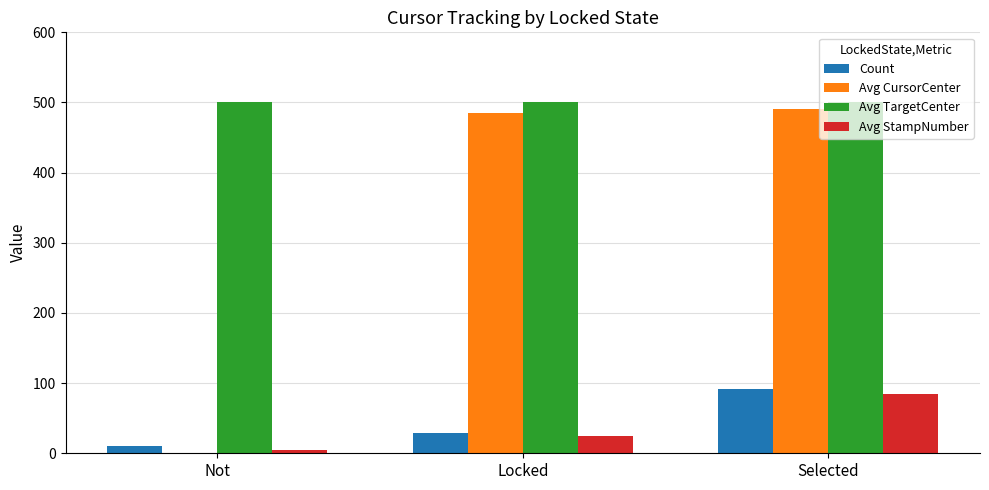

Between Locked and Selected, which series saw the biggest shift?

Count